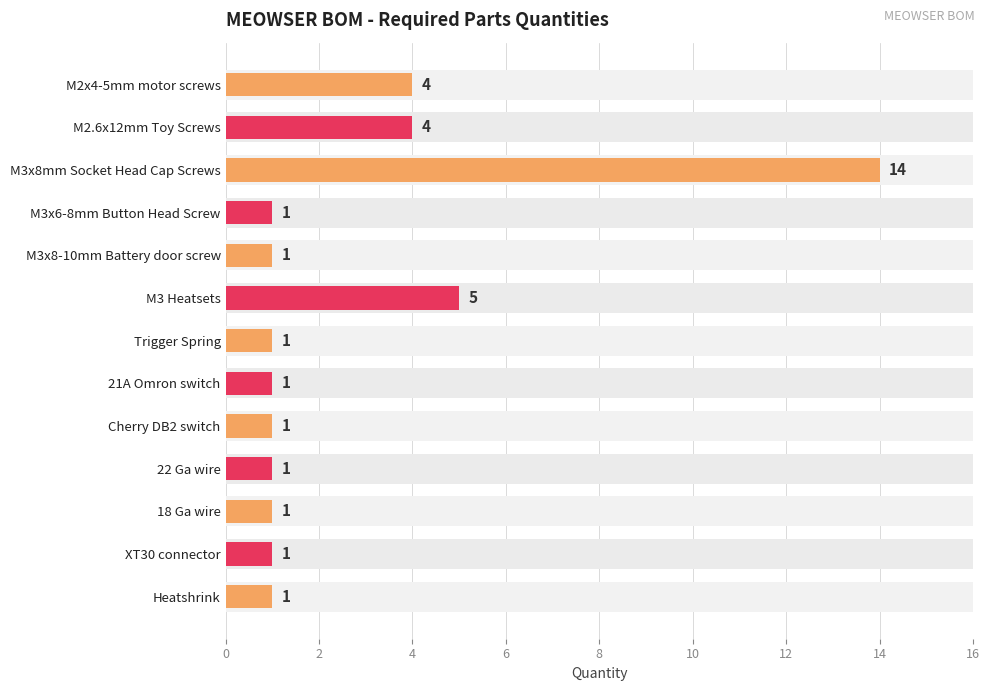

What is the change in value from 2 to 11?

-3